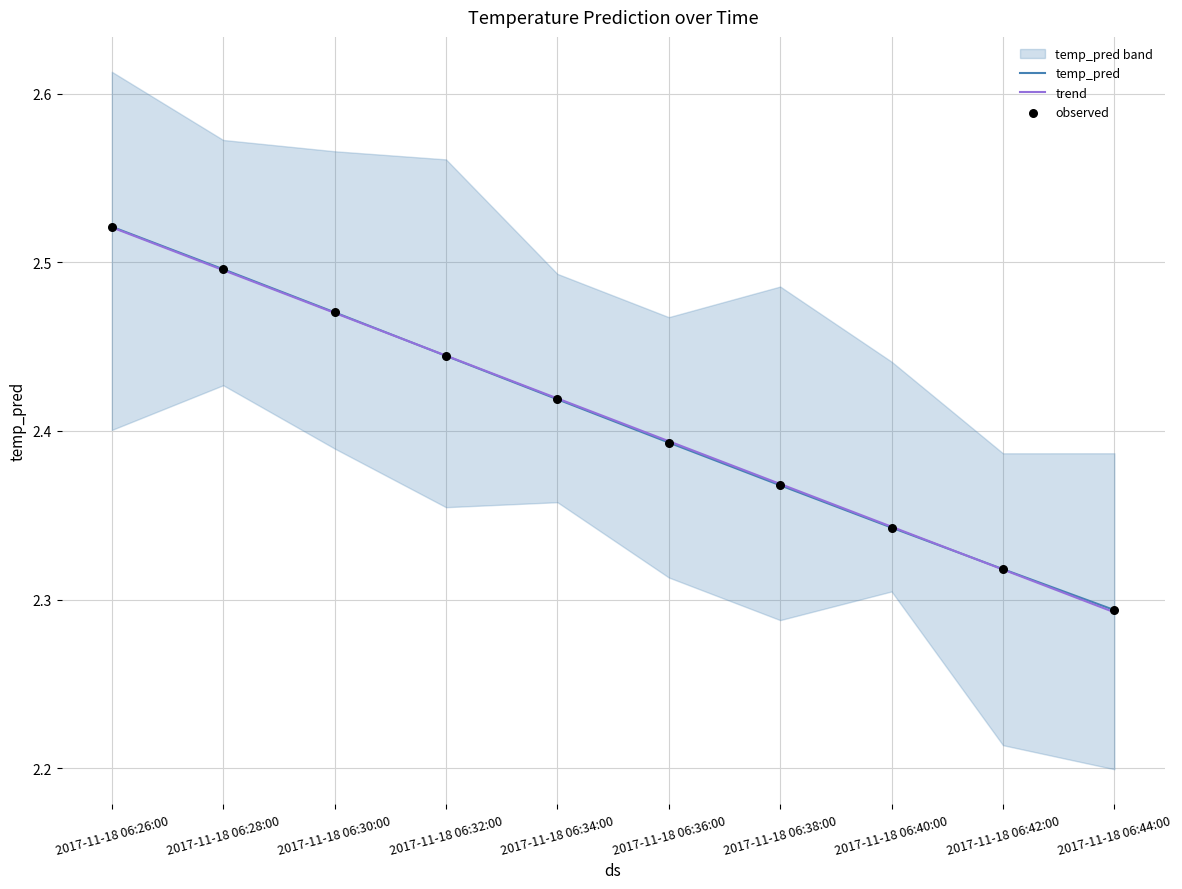

Is the value of observed at 2017-11-18 06:34:00 greater than the value of temp_pred at 2017-11-18 06:26:00?

No